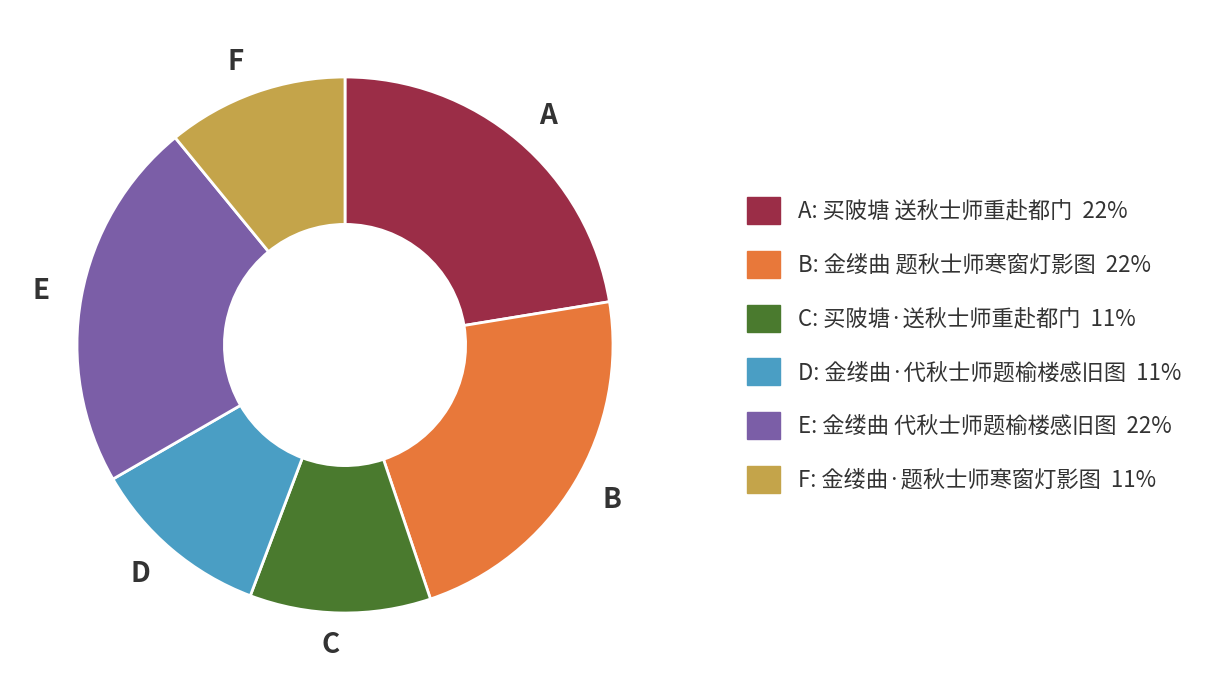

Is it true that D is 11% of the pie?

True